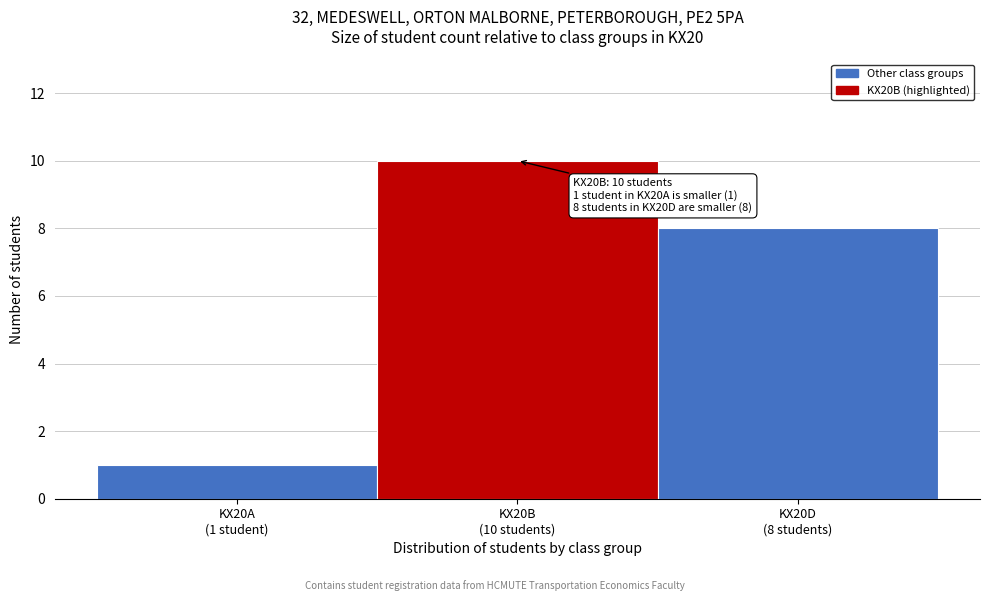

Reading right to left, list all the values displayed in this chart.

8	10	1